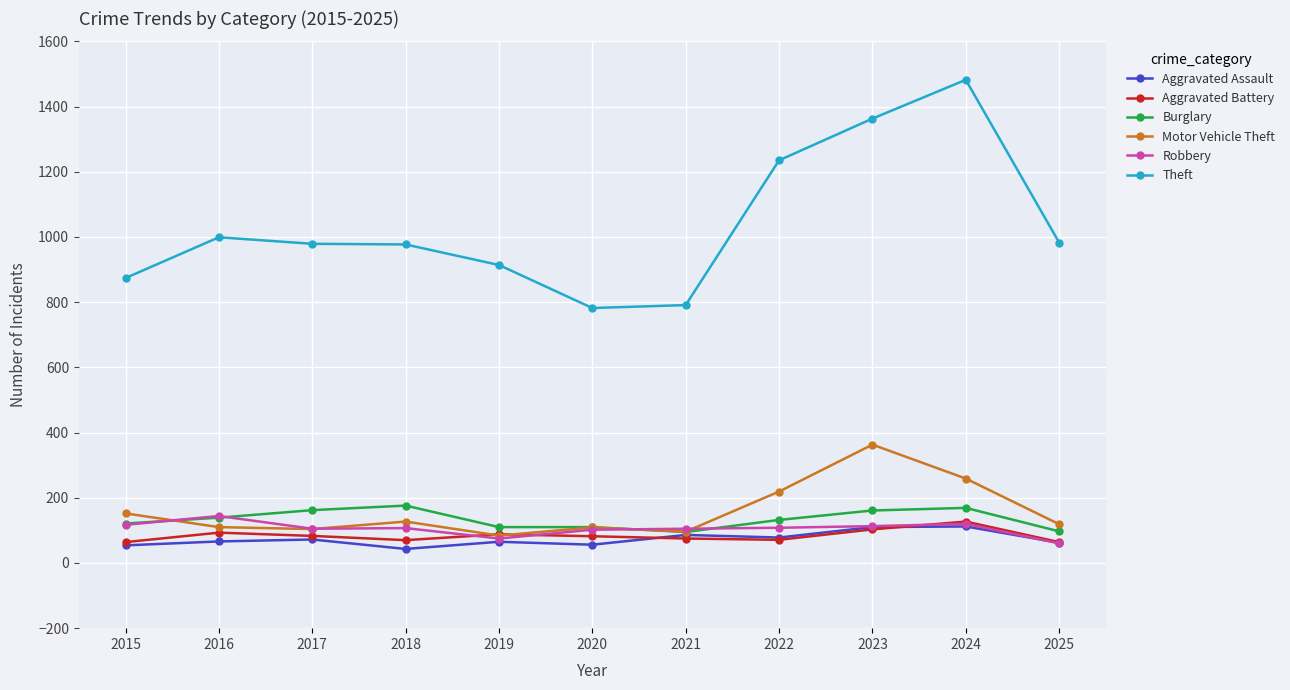

Which series changed the most between 2018 and 2023?

Theft